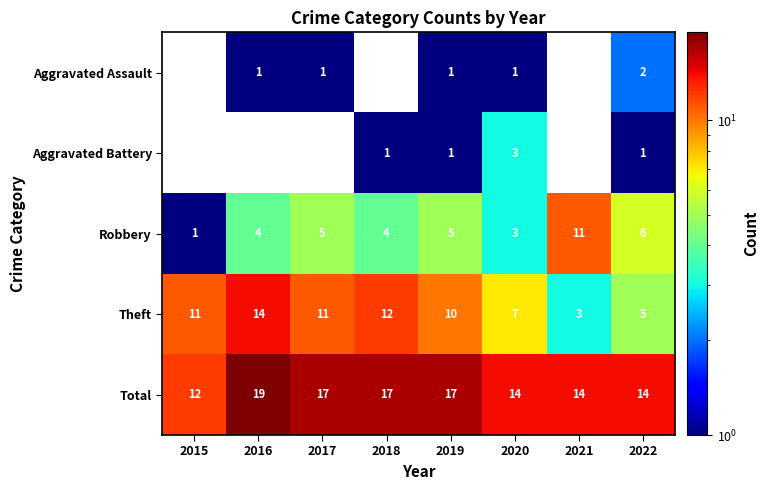

What is the difference between the highest and lowest values at 2020?

13